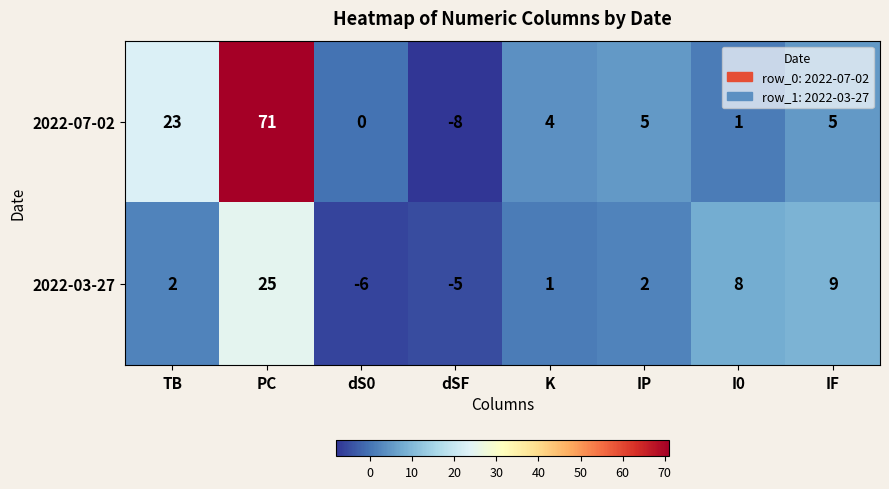

List the series in order of their overall mean, lowest first.

2022-03-27, 2022-07-02